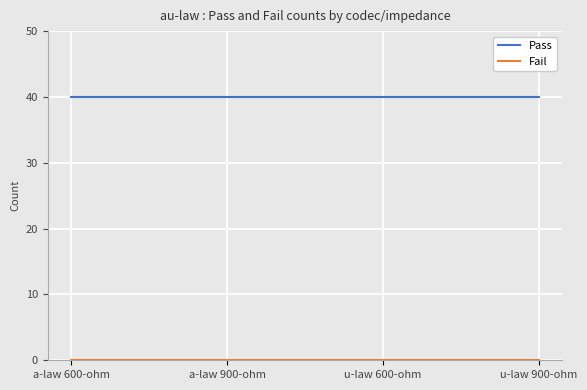

What is the spread (max minus min) of values at a-law 900-ohm?

40